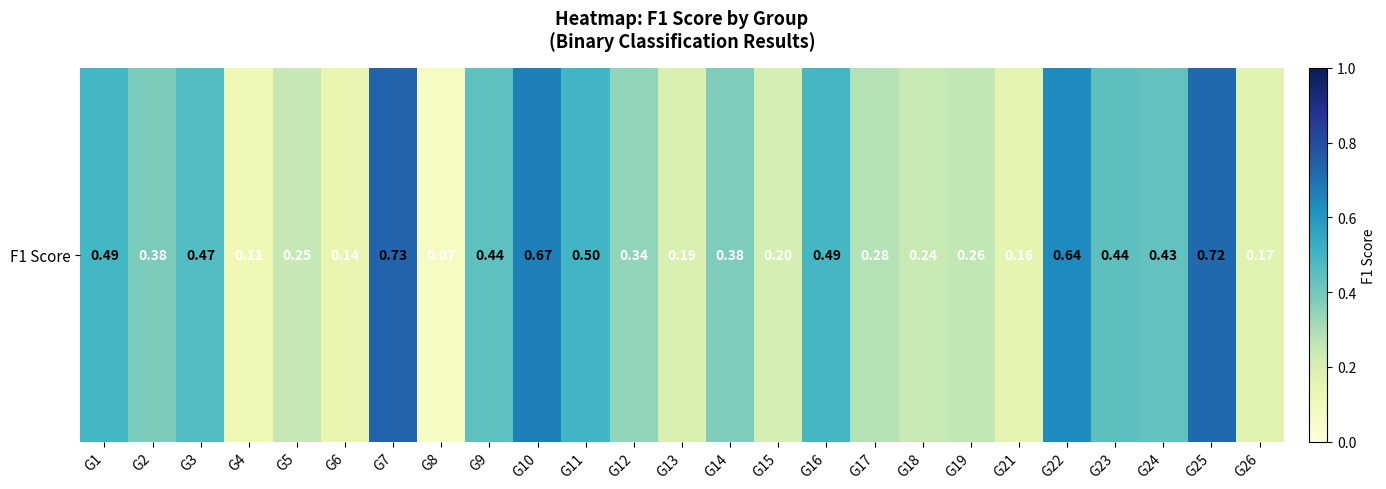

Read the value at G23.

0.4